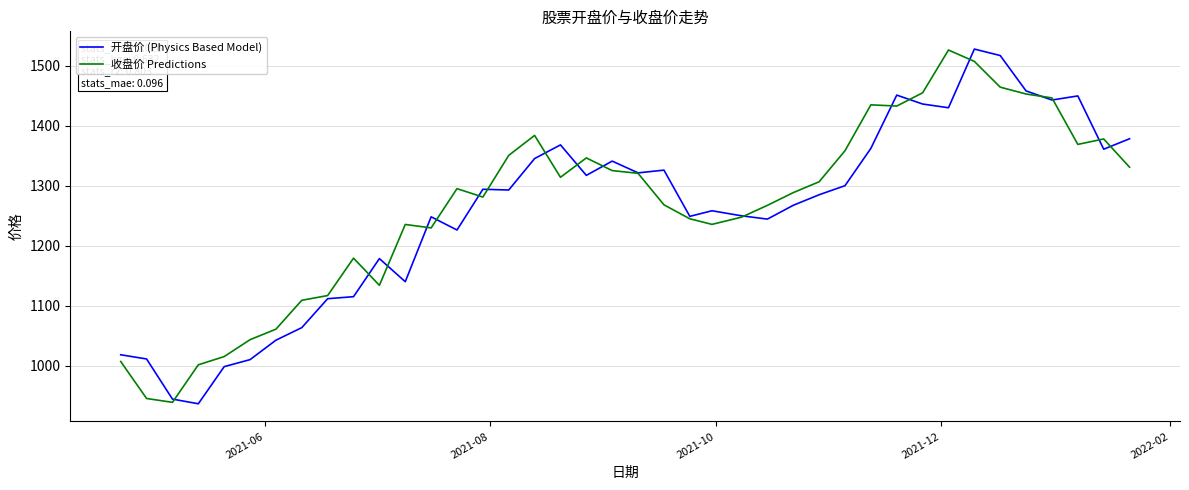

What is the lowest value of the 收盘价 Predictions series?

939.0